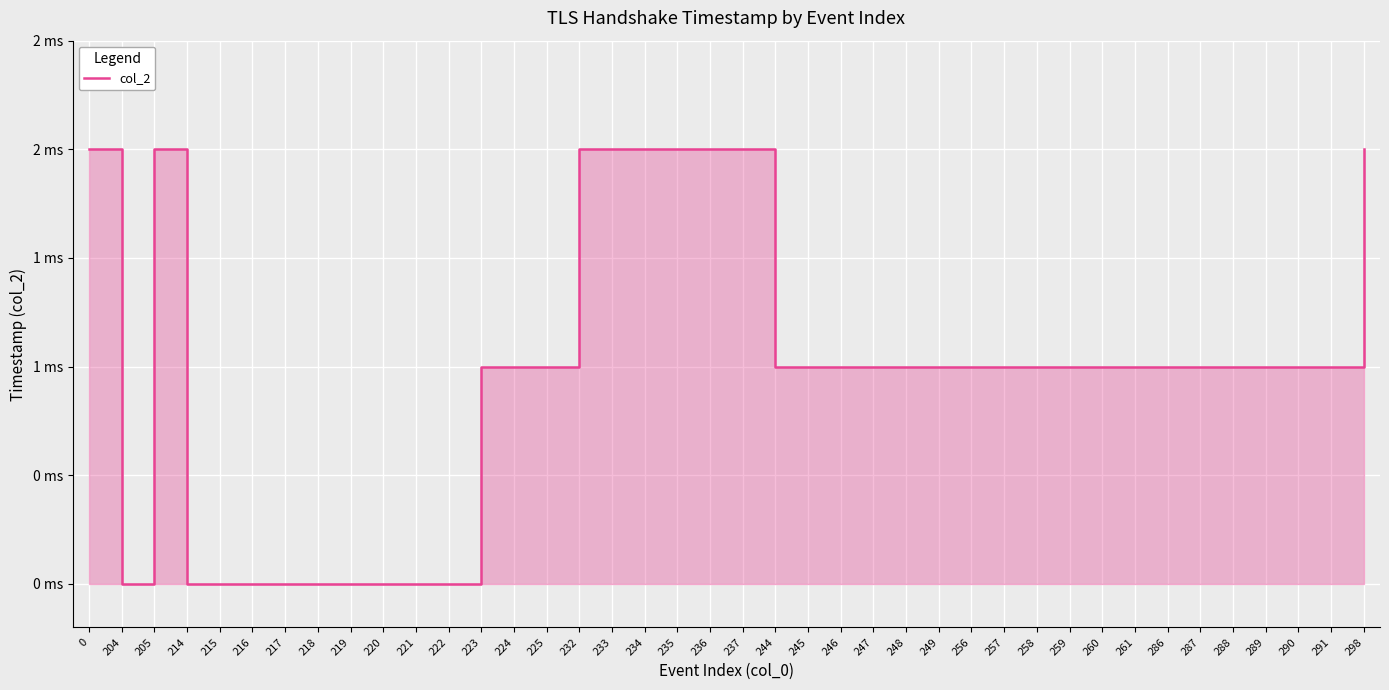

True or false: the data shows 2 at 288.

False